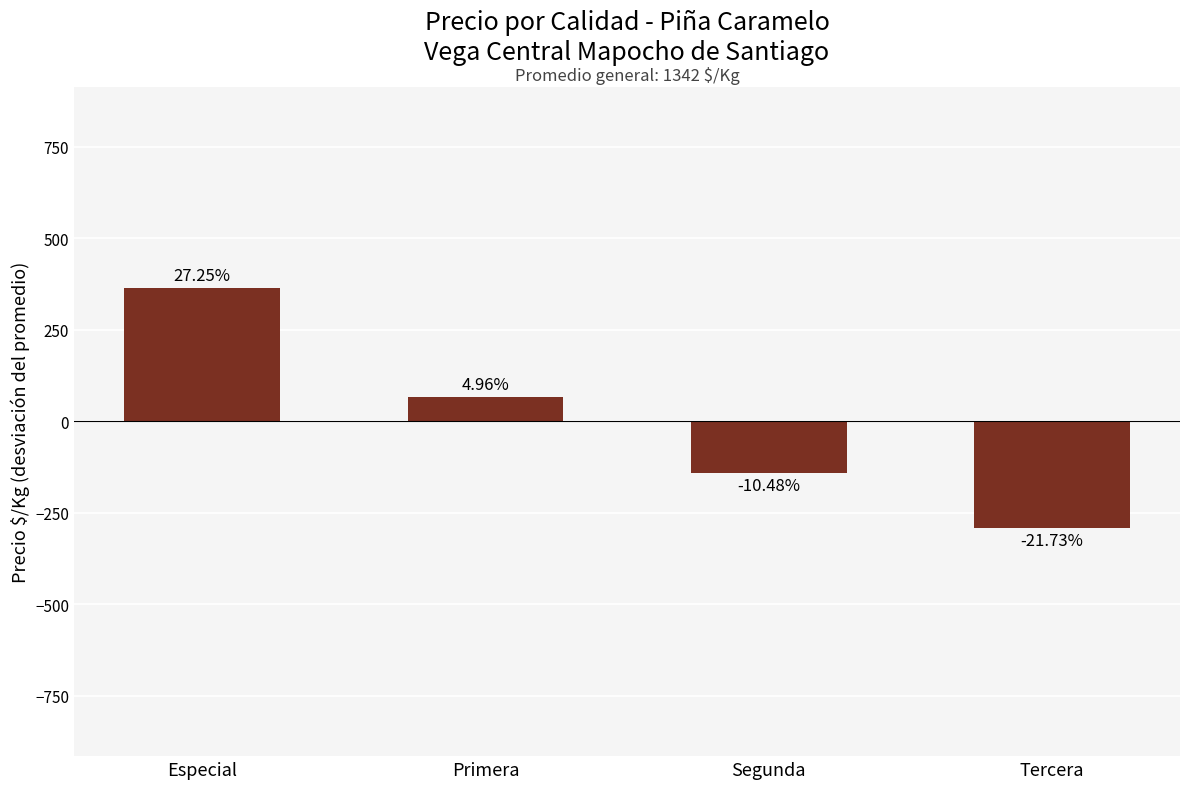

What is the label of the 2nd bar from the right?

Segunda